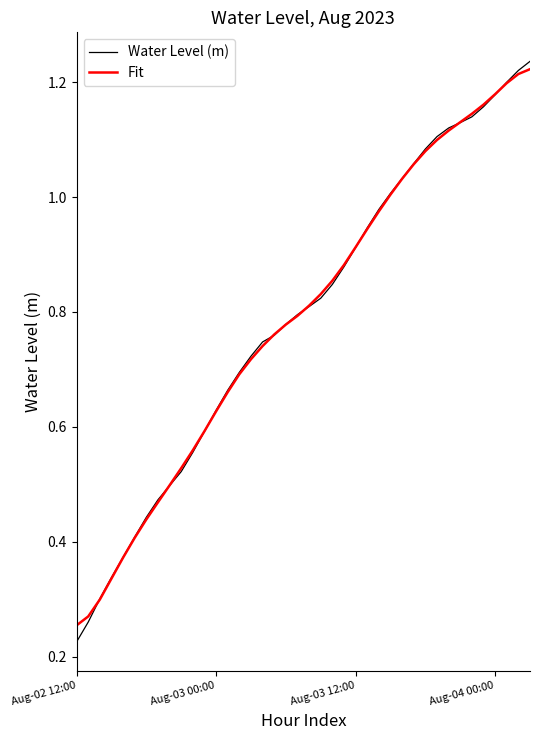

Which series has the widest spread of values?

Water Level (m)